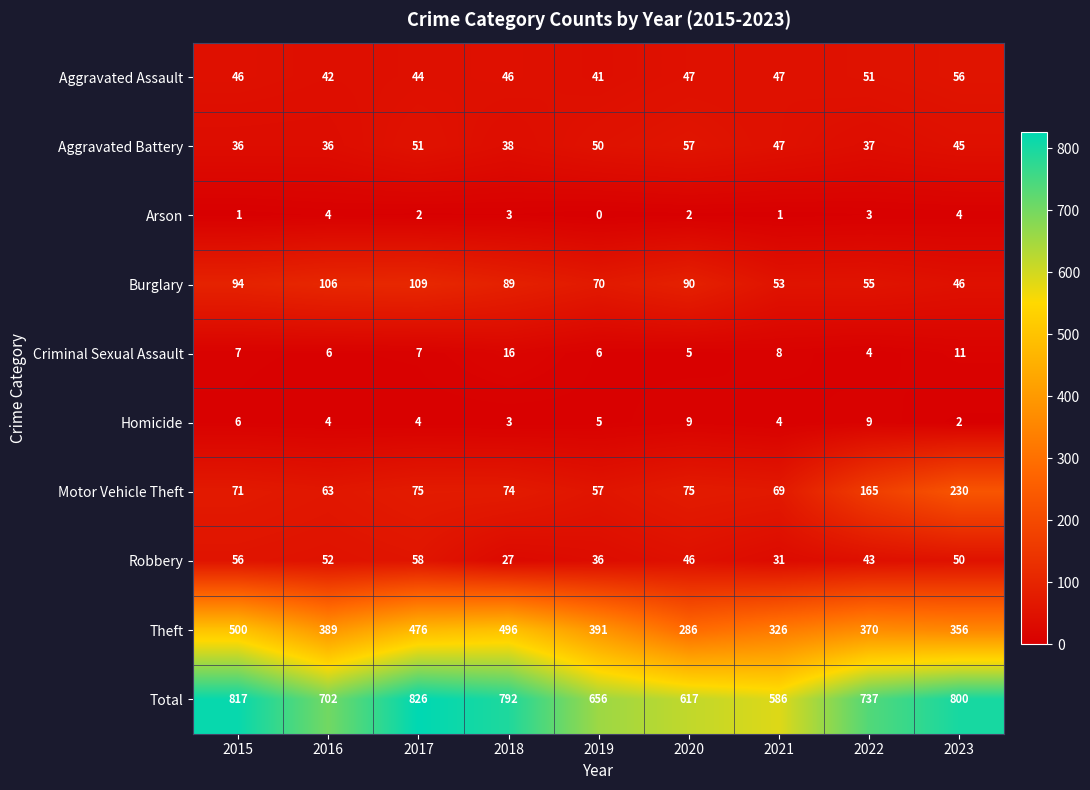

What is the maximum value for Total?

826